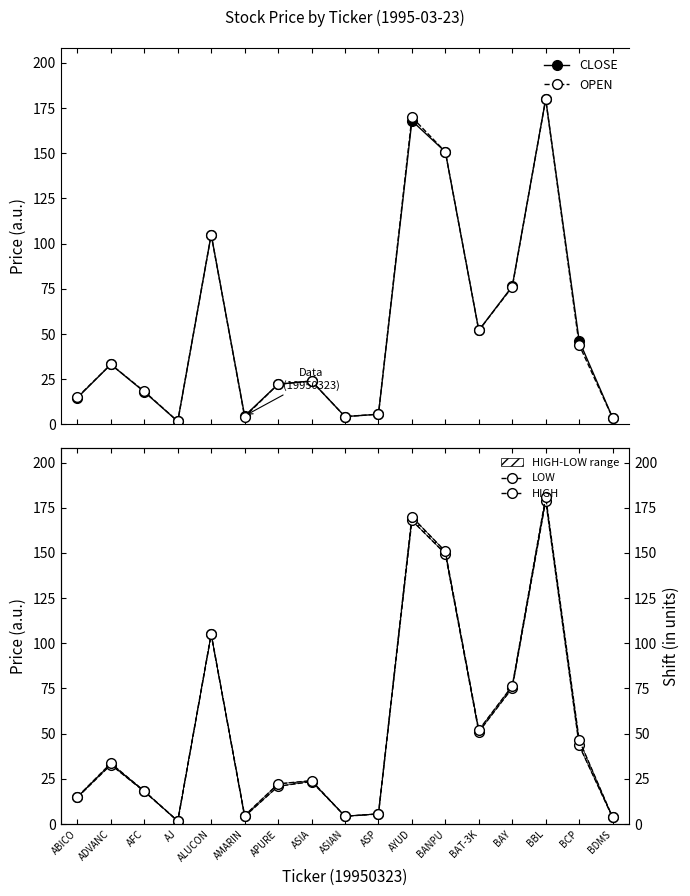

Is it true that CLOSE equals 6.0 at ASIAN?

False